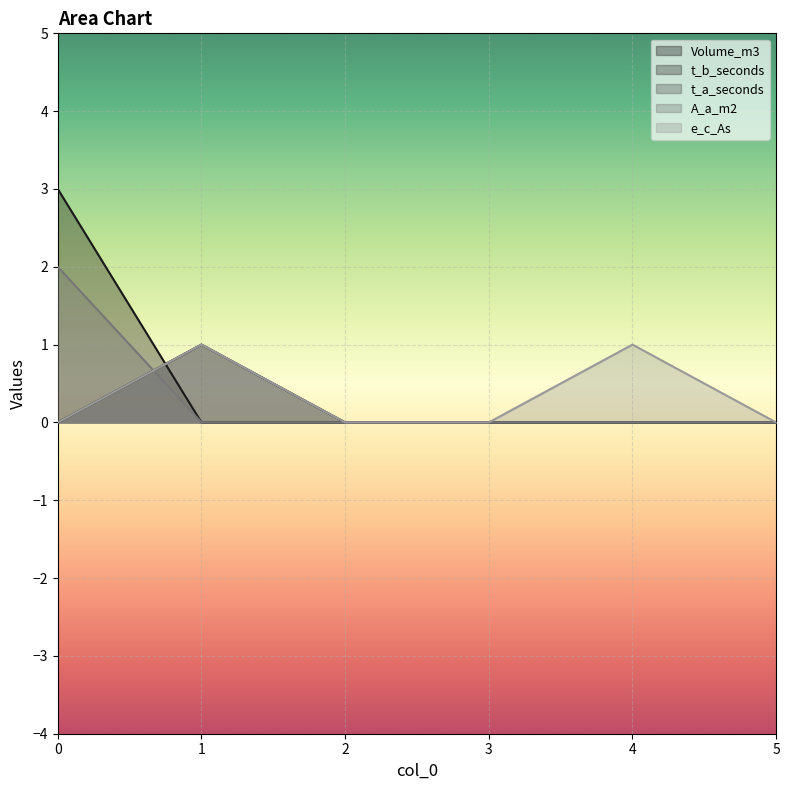

Reading left to right, transcribe all the data shown in this chart.

Volume_m3: 0=3	1=0	2=0	3=0	4=0	5=0
t_b_seconds: 0=0	1=1	2=0	3=0	4=0	5=0
t_a_seconds: 0=0	1=1	2=0	3=0	4=0	5=0
A_a_m2: 0=2	1=0	2=0	3=0	4=0	5=0
e_c_As: 0=0	1=1	2=0	3=0	4=1	5=0